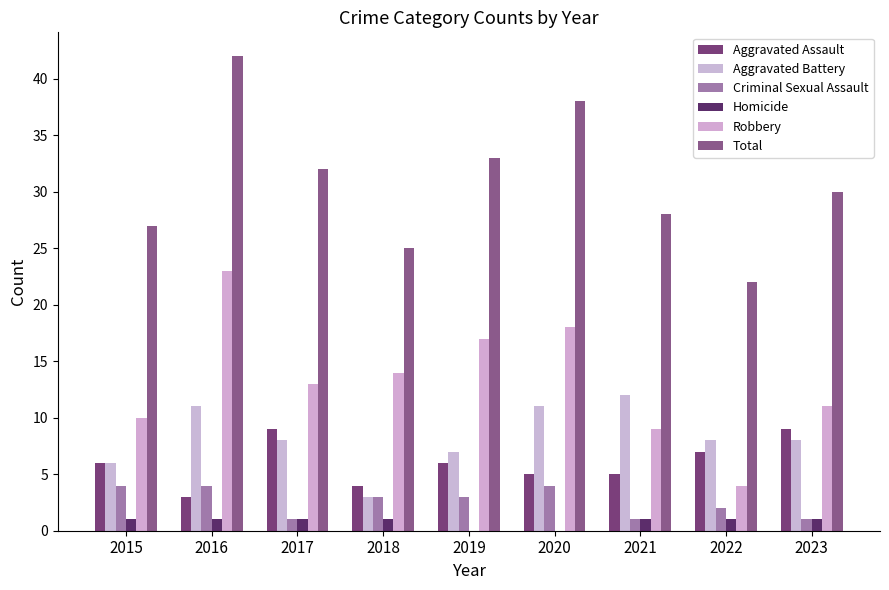

At which category is the sum across all series the highest?

2016